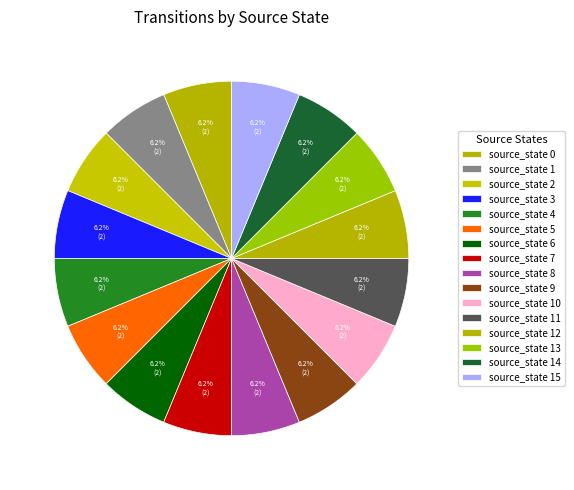

Rank the categories by value from highest to lowest.

source_state 15, source_state 14, source_state 13, source_state 12, source_state 11, source_state 10, source_state 9, source_state 8, source_state 7, source_state 6, source_state 5, source_state 4, source_state 3, source_state 2, source_state 1, source_state 0